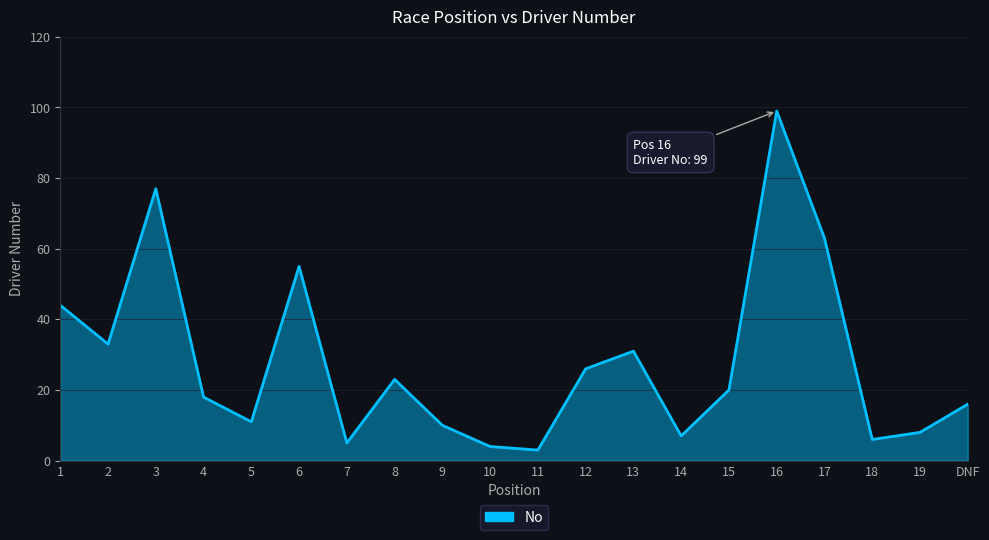

Does the chart have visible grid lines?

Yes